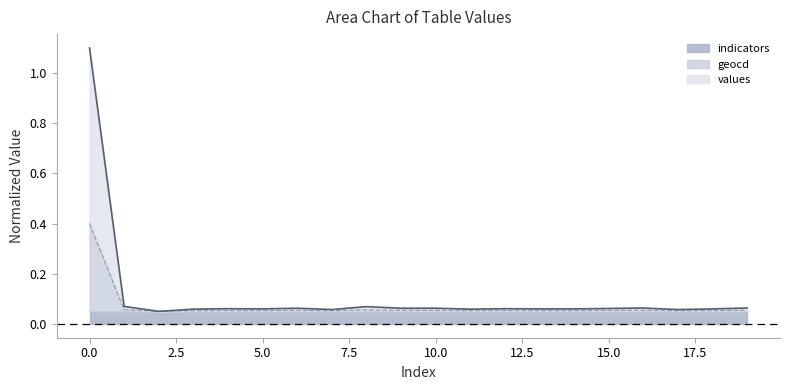

What are all the series names shown in the legend?

indicators, geocd, values